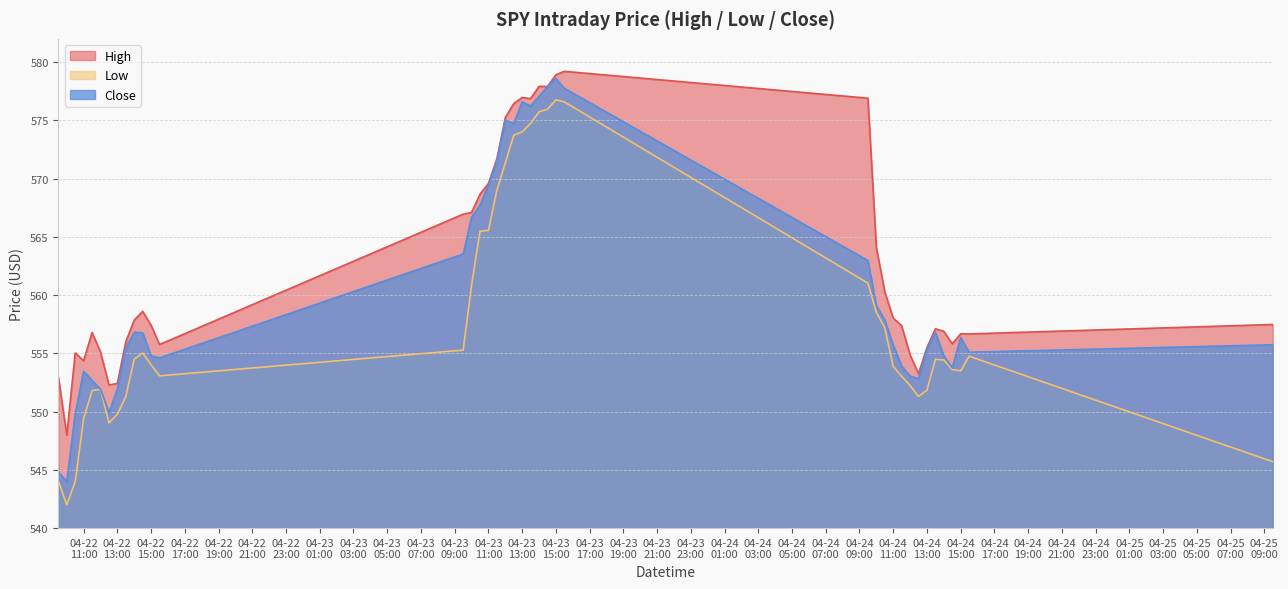

At which label does High reach its minimum?

2024-04-22 10:00